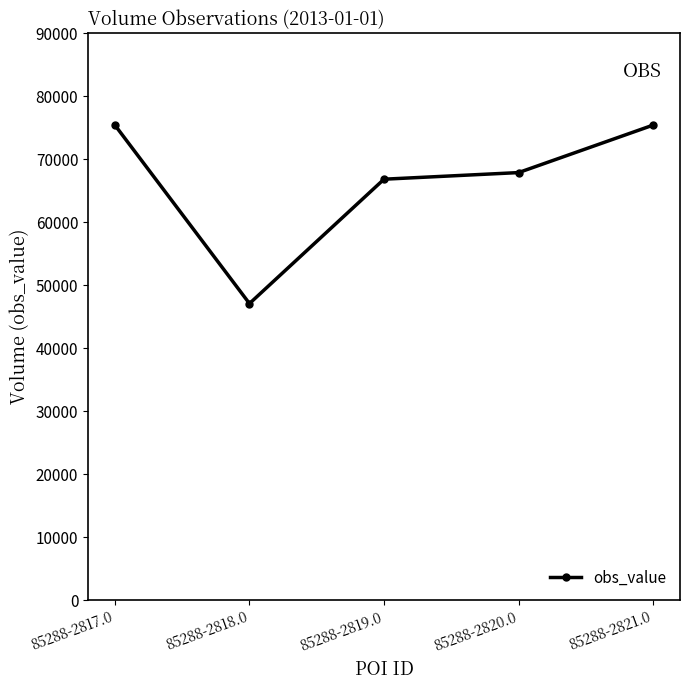

At which label is the value closest to 61270?

85288-2819.0